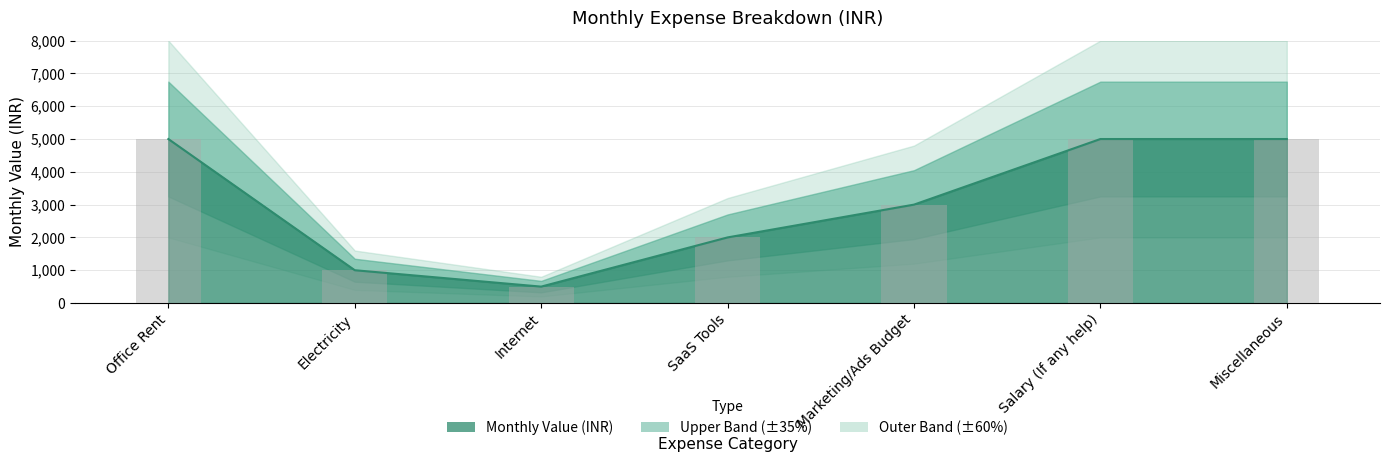

What position from the left is Marketing/Ads Budget?

5